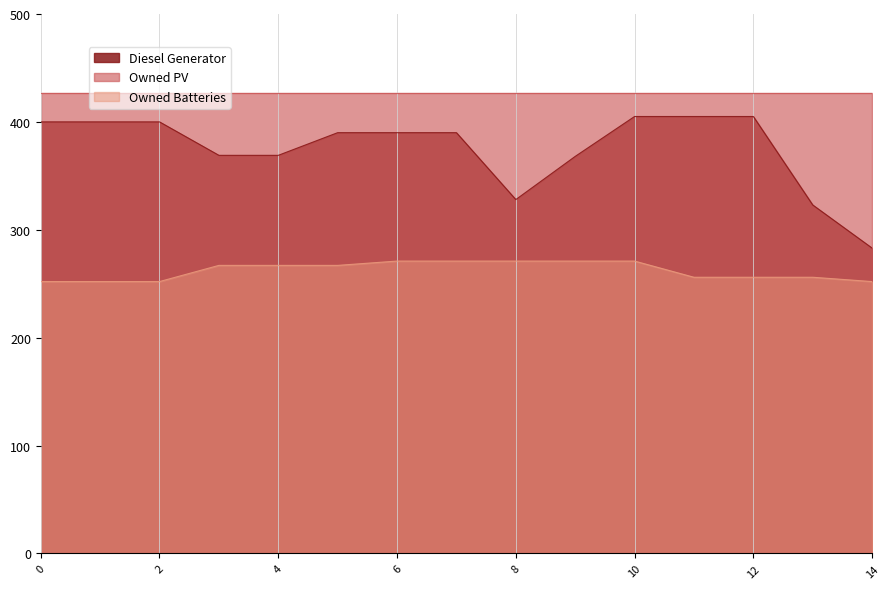

What is the sum of all Owned Batteries values?

3932